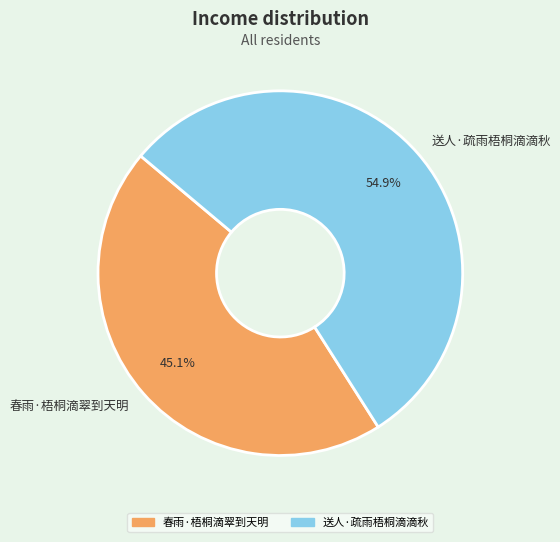

How many slices are in this pie chart?

2